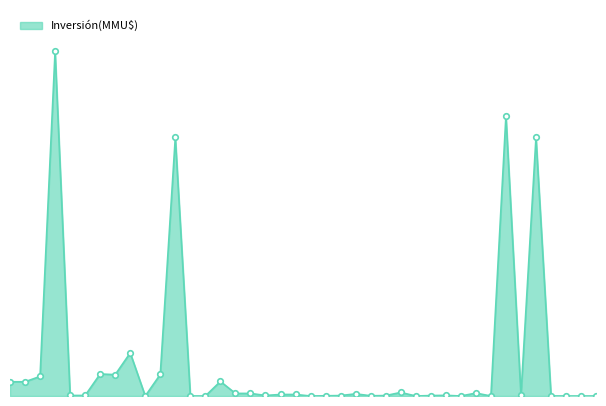

What is the difference between the second highest and second lowest values?

130000